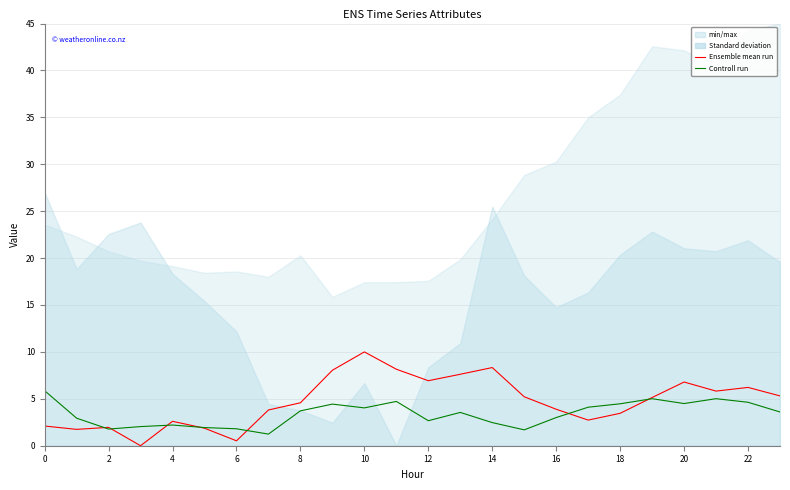

After their last crossing, which series has the higher values: Controll run or Ensemble mean run?

Ensemble mean run